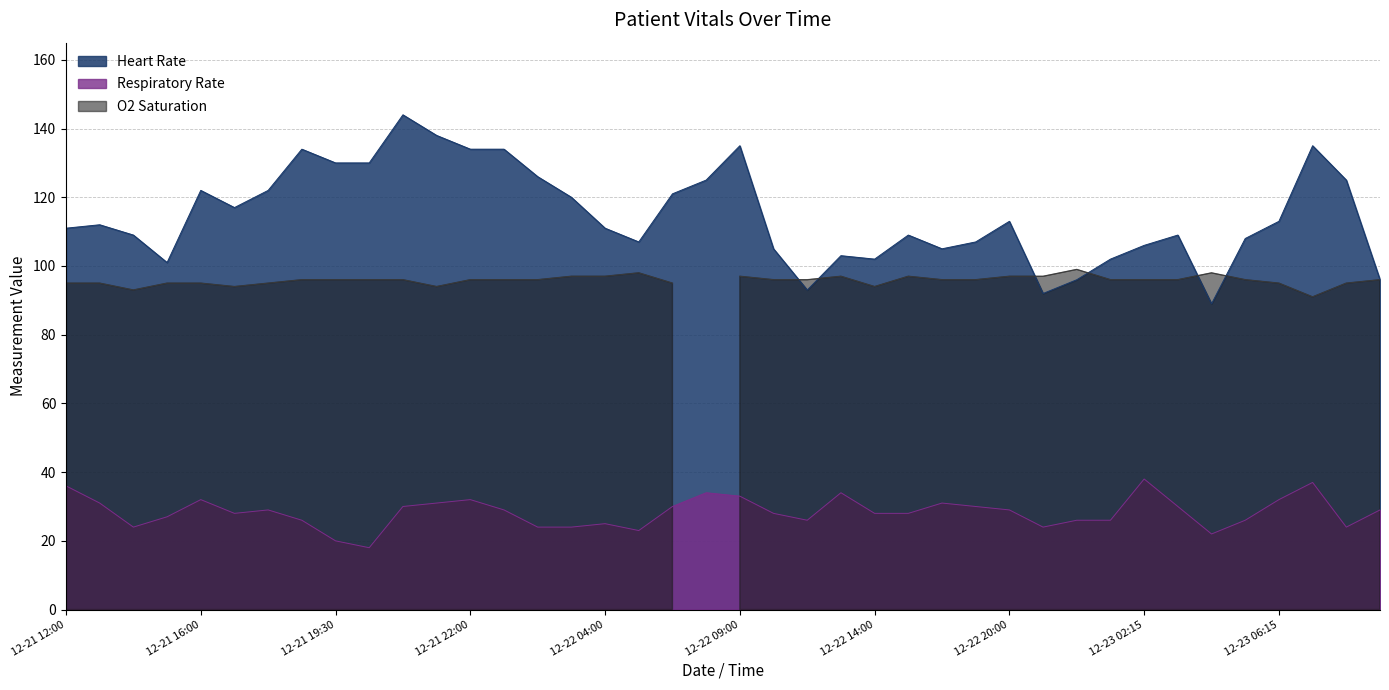

How many values in the Heart Rate series exceed 112?

19